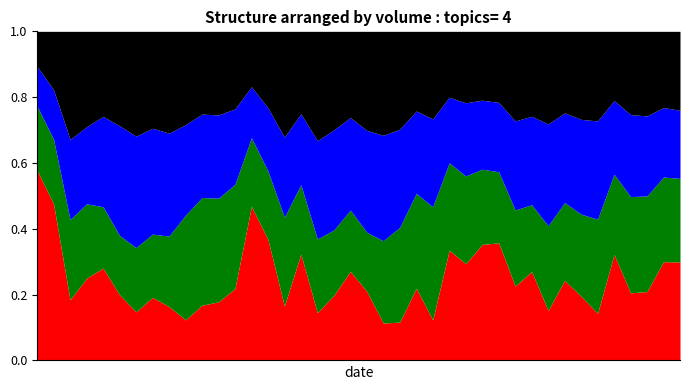

Does the chart have visible grid lines?

No